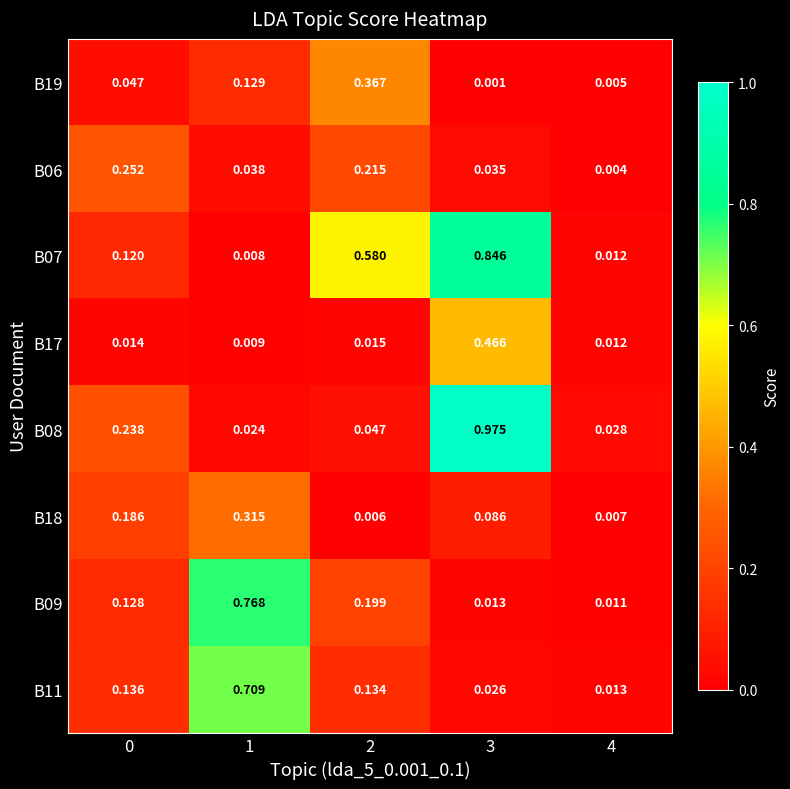

At how many categories does at least one series exceed 0?

5